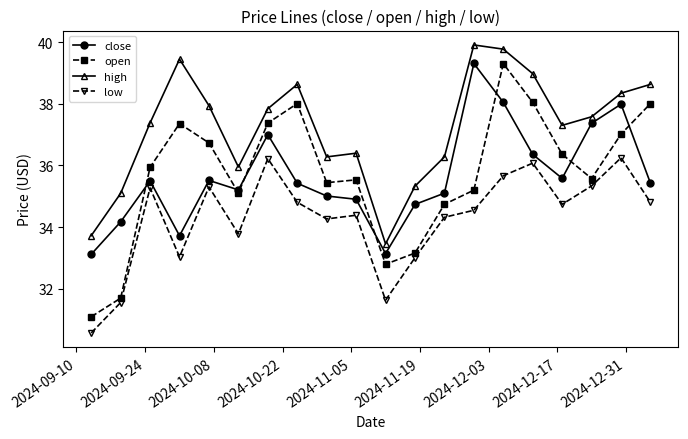

What is the minimum value for open?

31.1